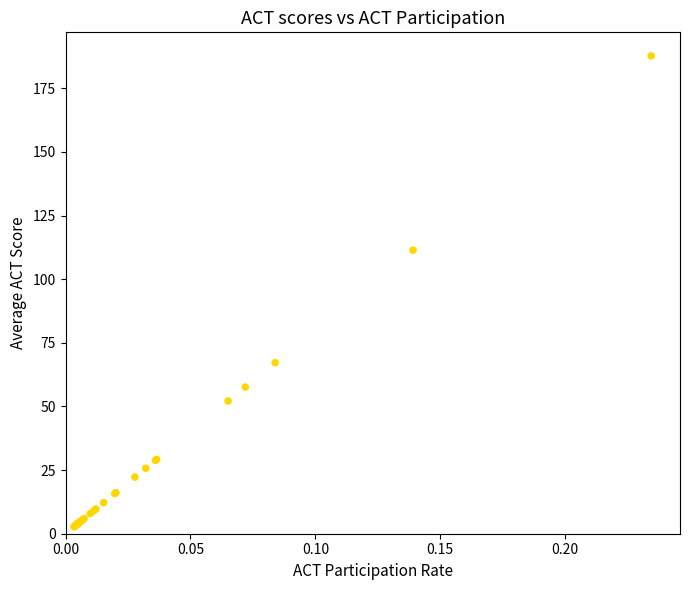

What Y value in the scatter plot is closest to 95?

111.4